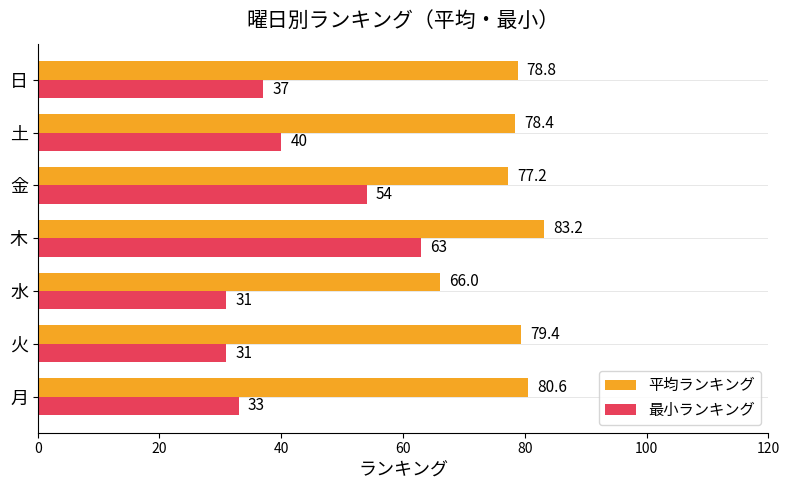

Is the value of 最小ランキング at 土 greater than the value of 平均ランキング at 日?

No